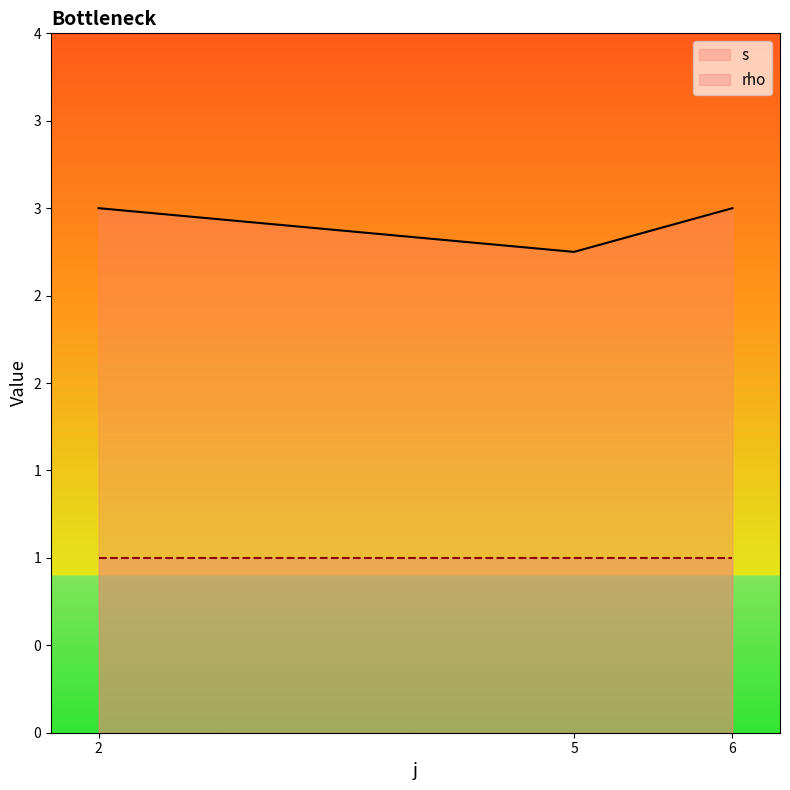

What are all the series names shown in the legend?

s, rho